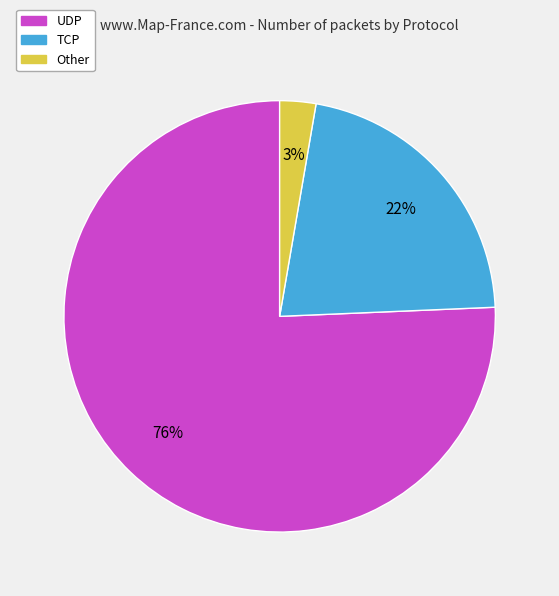

Which category has the biggest portion of the pie?

UDP